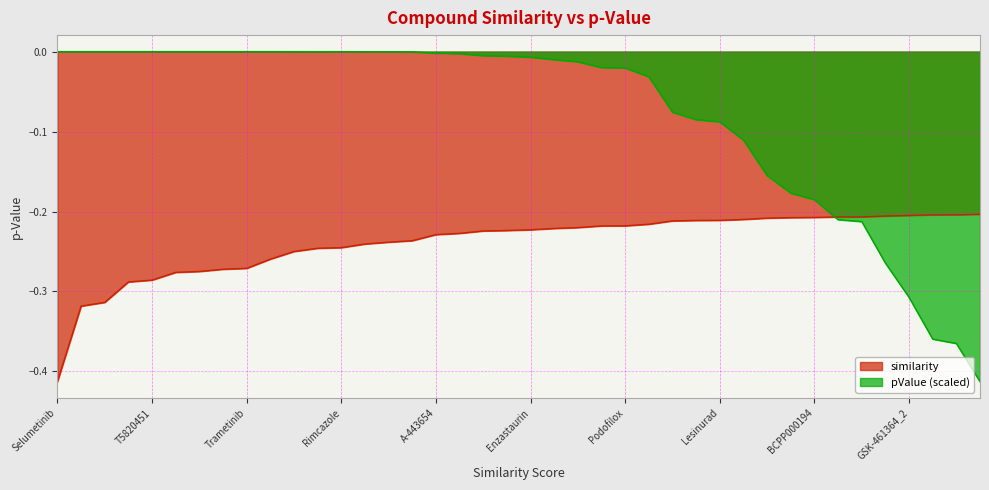

What value does the similarity series have at 10?

-0.2